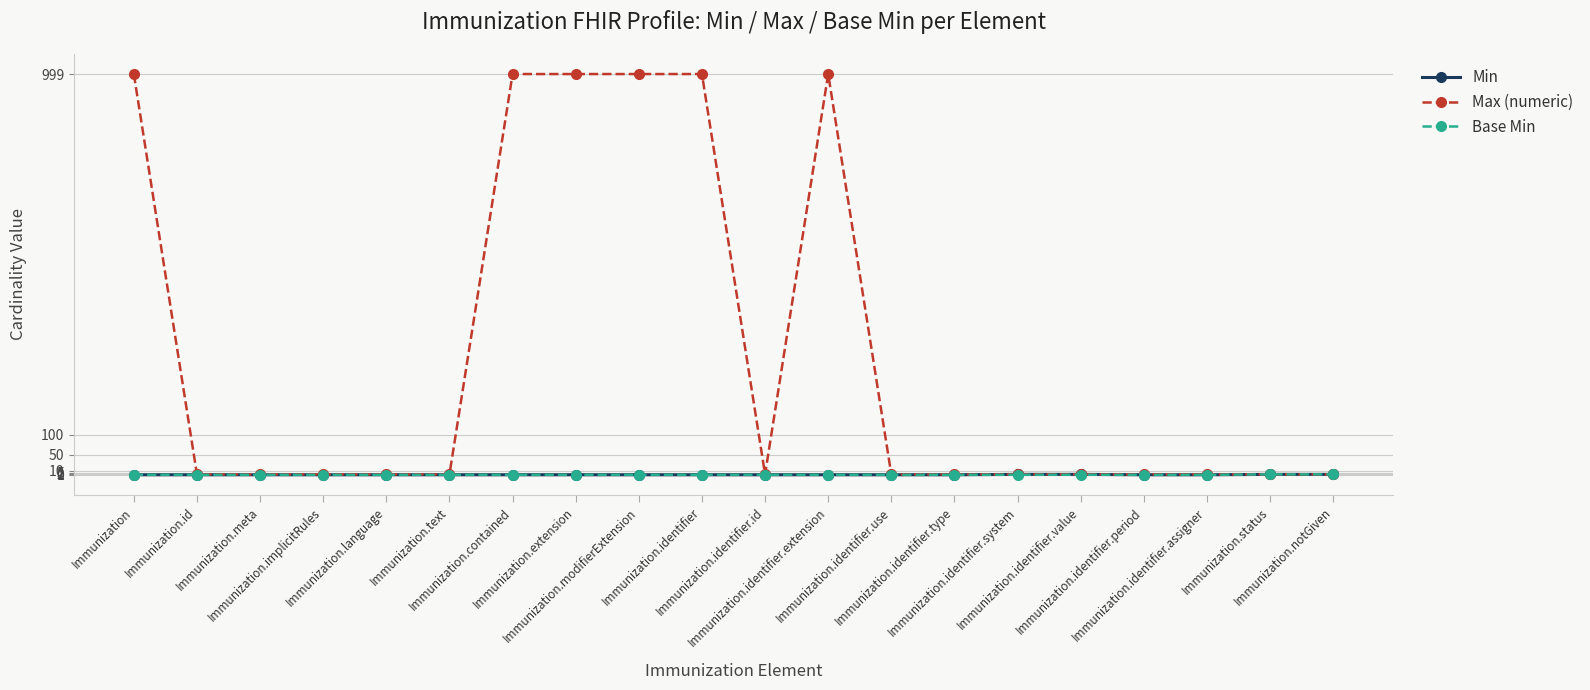

Which series has the largest total across all categories?

Max (numeric)